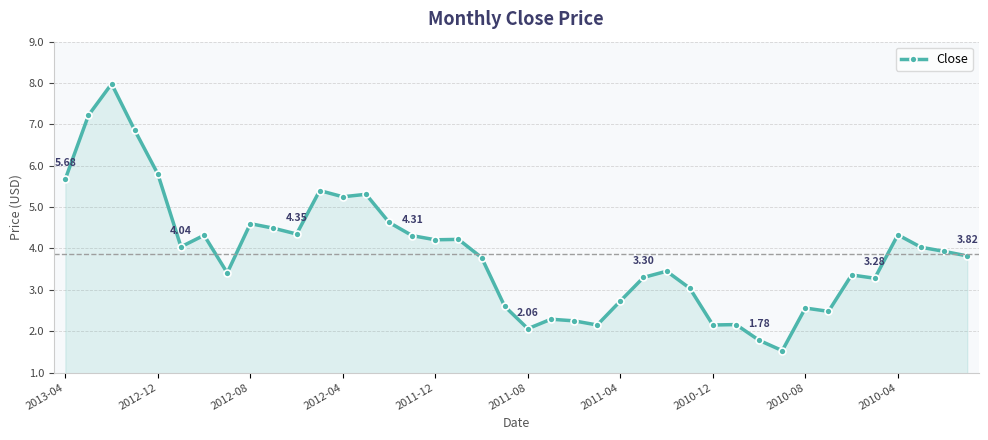

True or false: the data has more than 2 interior local peaks.

True